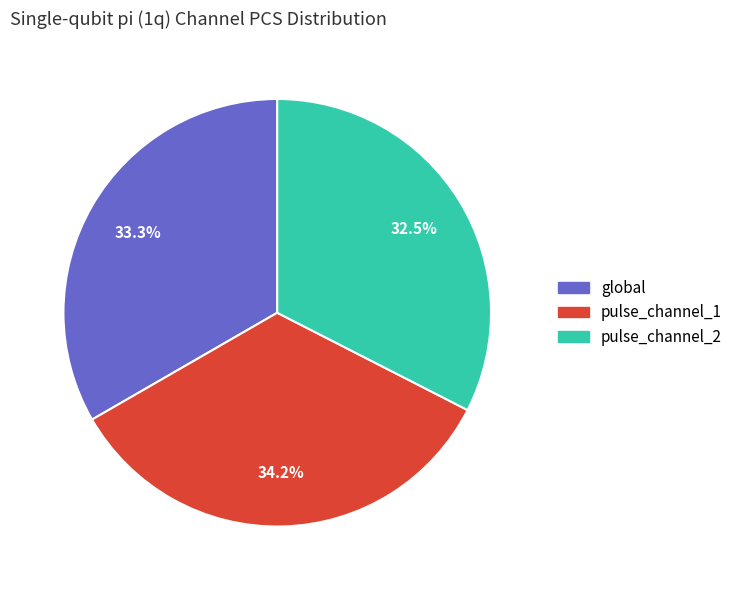

Is pulse_channel_2 the majority of the pie?

No